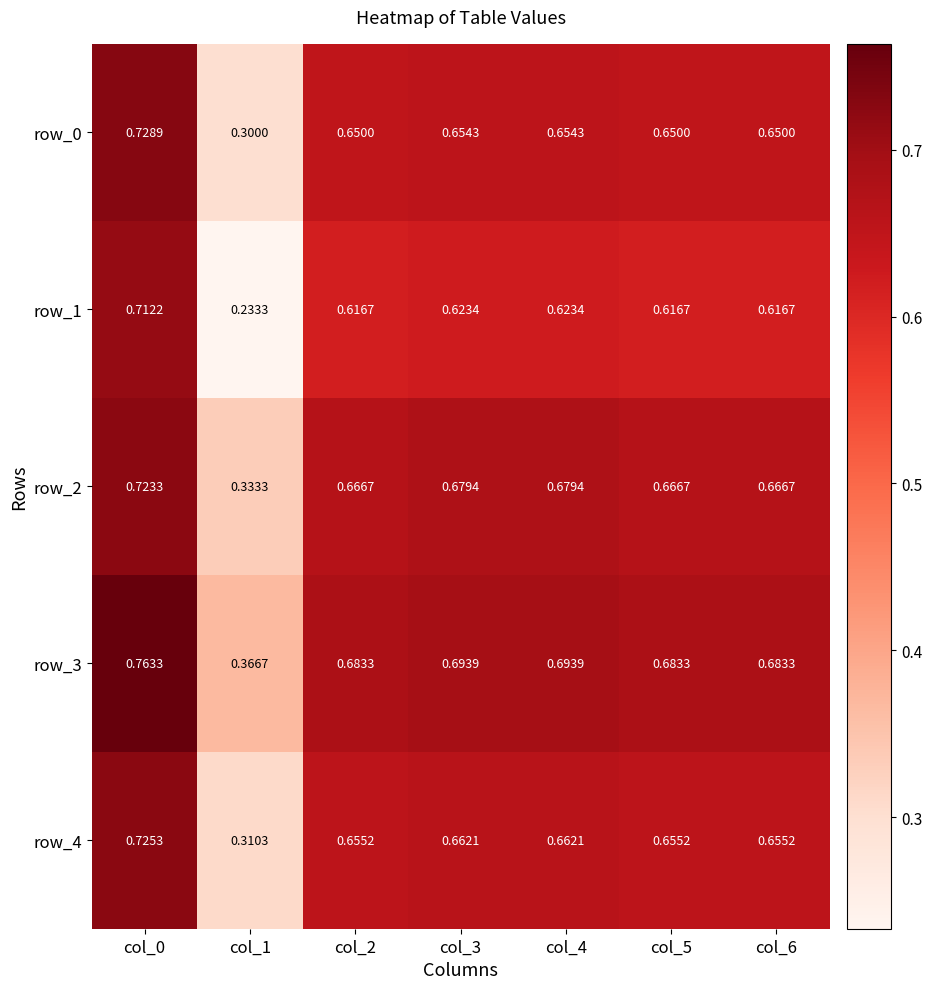

Which category has the highest value across all series?

col_0